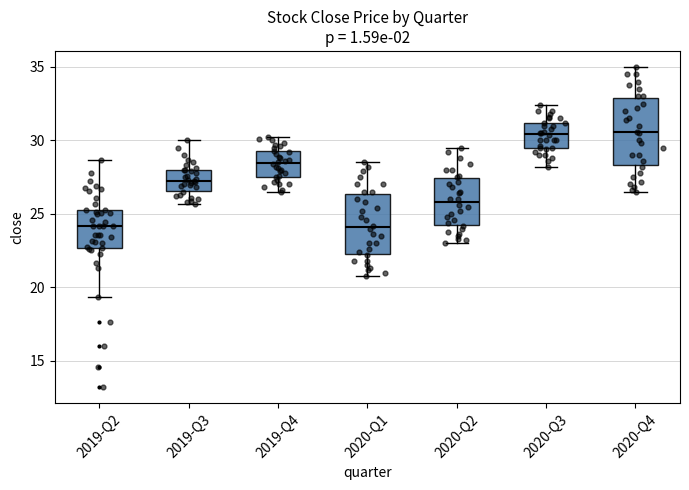

Reading left to right, transcribe this box plot: for each box, give where its median line is, the range the box spans, and where its two whiskers end, as read against the y-axis. The values are not printed on the chart, so give them approximately, as read against the axis.

2019-Q2: median 24.0, box 22.5 to 25.0, whiskers 19.5 to 28.5
2019-Q3: median 27.5, box 26.5 to 28.0, whiskers 25.5 to 30.0
2019-Q4: median 28.5, box 27.5 to 29.5, whiskers 26.5 to 30.0
2020-Q1: median 24.0, box 22.5 to 26.5, whiskers 21.0 to 28.5
2020-Q2: median 26.0, box 24.5 to 27.5, whiskers 23.0 to 29.5
2020-Q3: median 30.5, box 29.5 to 31.0, whiskers 28.0 to 32.5
2020-Q4: median 30.5, box 28.5 to 33.0, whiskers 26.5 to 35.0